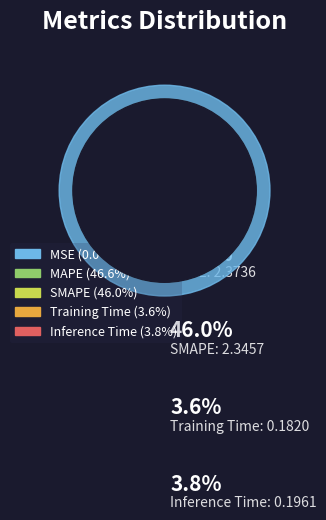

Between Inference Time and SMAPE, which is larger?

SMAPE